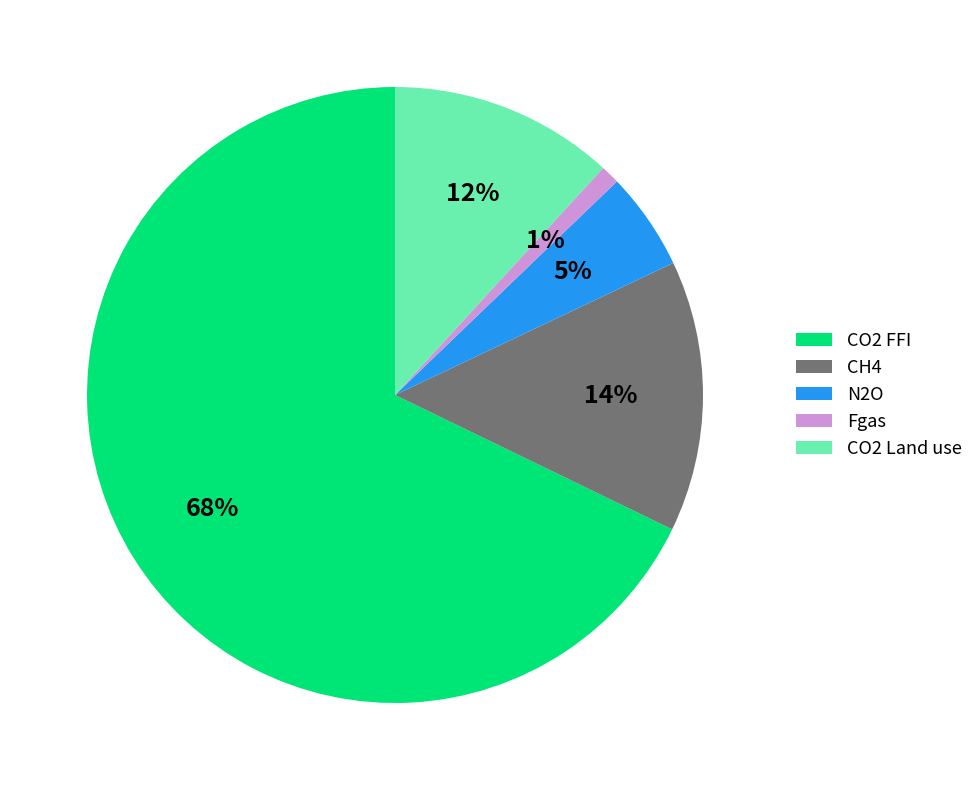

To the nearest percent, what is the difference between the CH4 and Fgas slice percentages?

13%